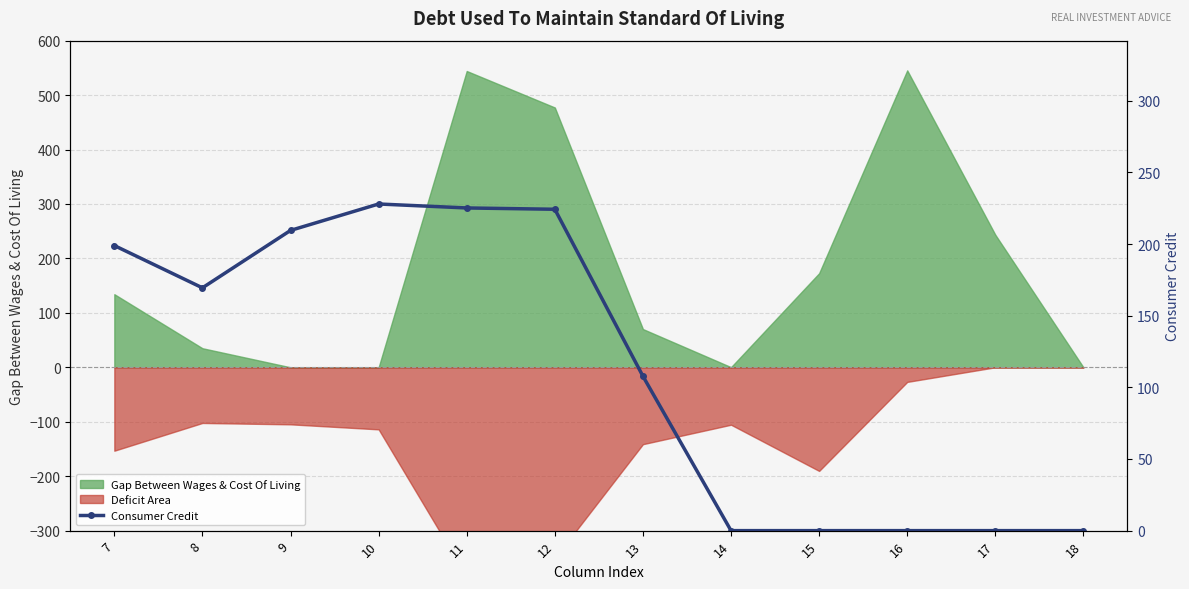

At which label is the value closest to 113?

13